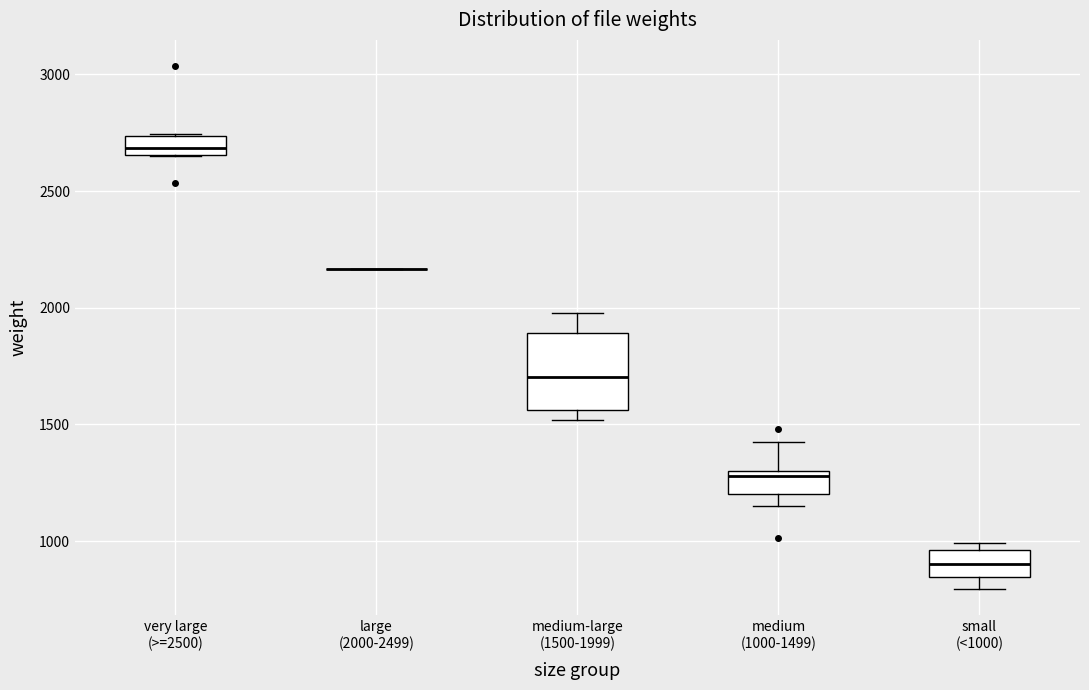

Comparing the boxes themselves (not the whiskers), which one is the tallest?

medium-large (1500-1999)